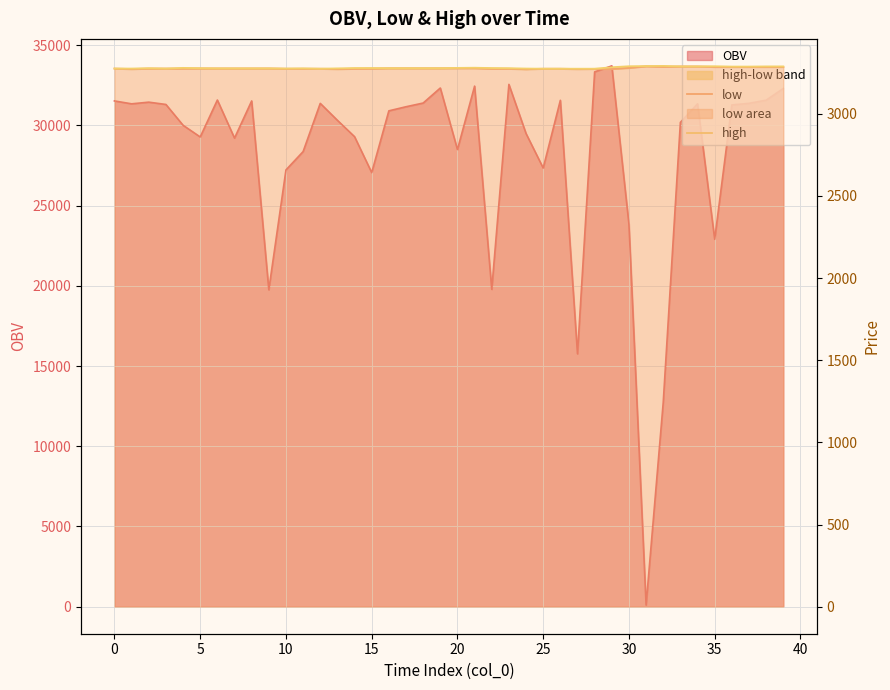

Which series has the widest spread of values?

low